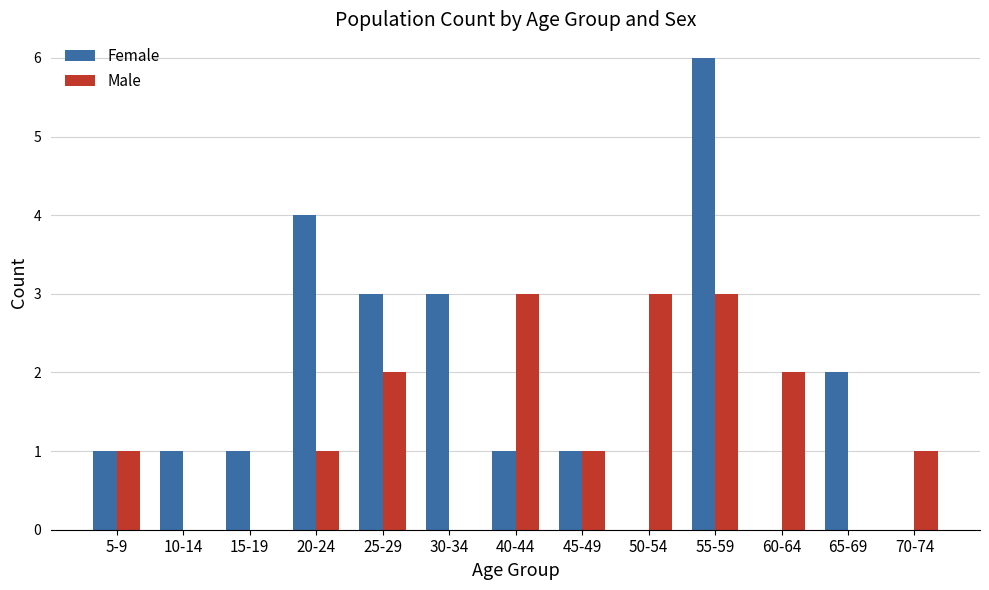

Count the number of categories in the chart.

13